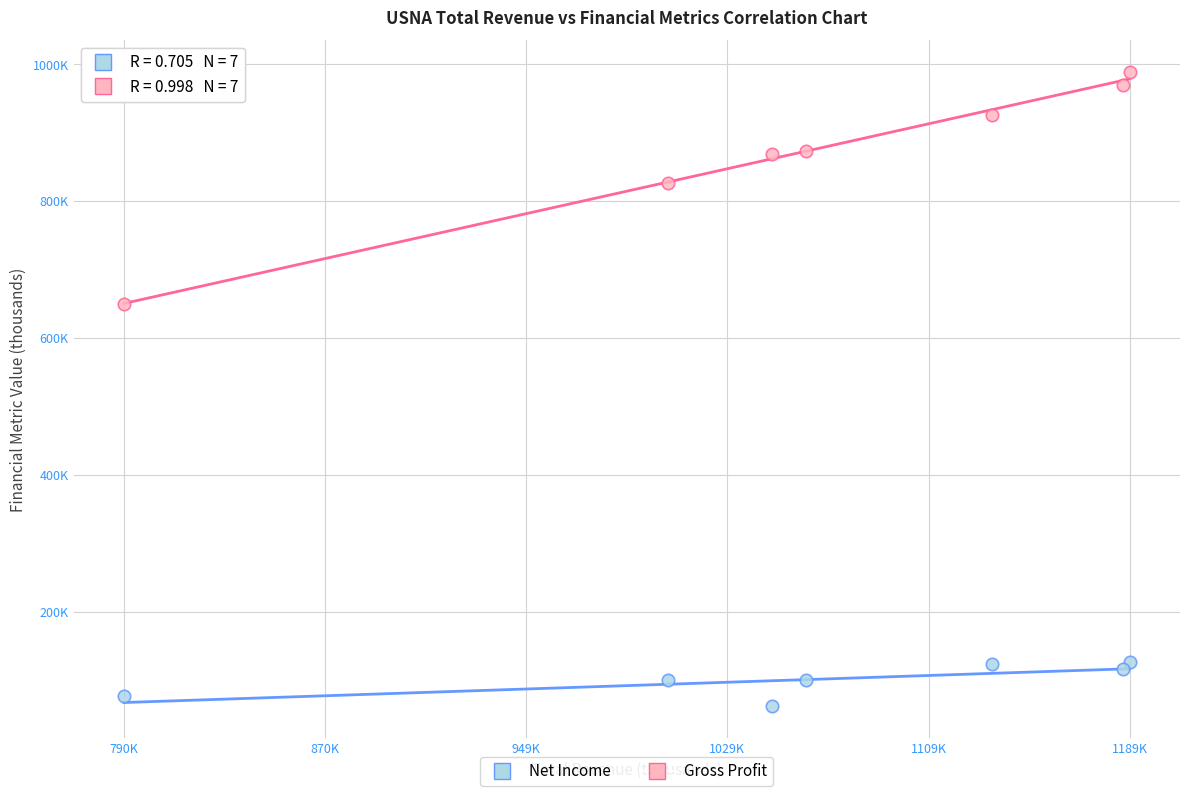

What are all the series names shown in the legend?

Net Income, Gross Profit